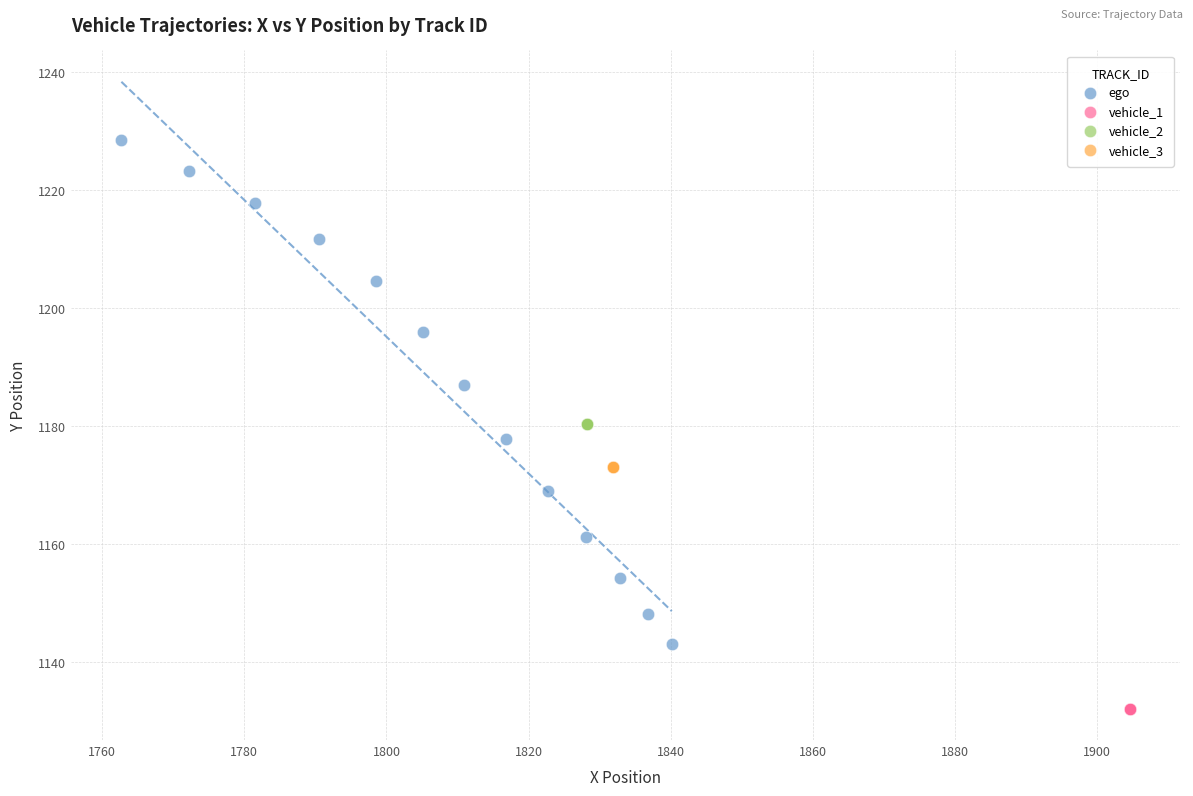

Which series contains the highest Y value?

ego